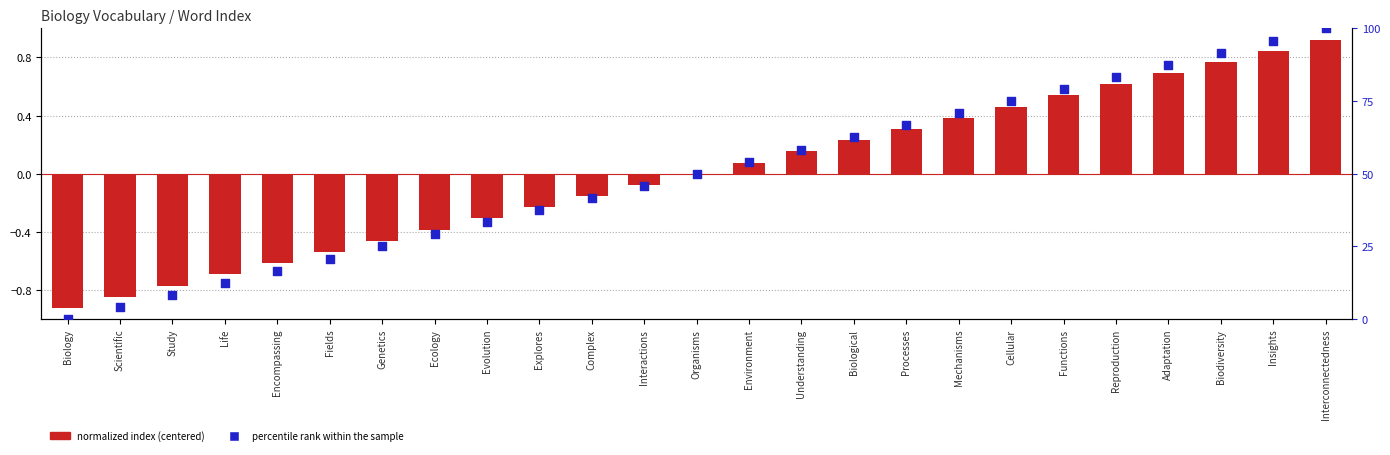

What is the total value across all series at Encompassing?

16.1